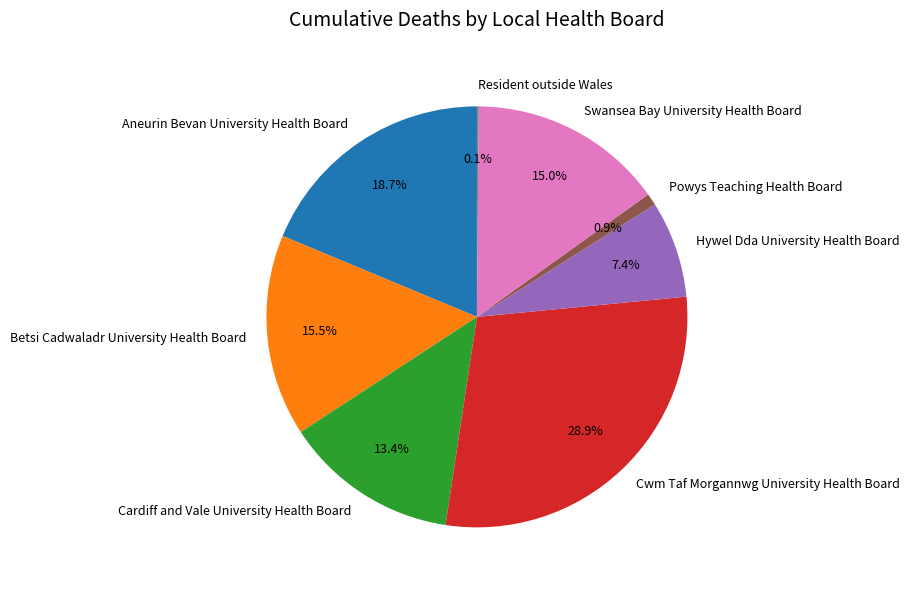

How much of the chart is everything except Cwm Taf Morgannwg University Health Board?

71.1%